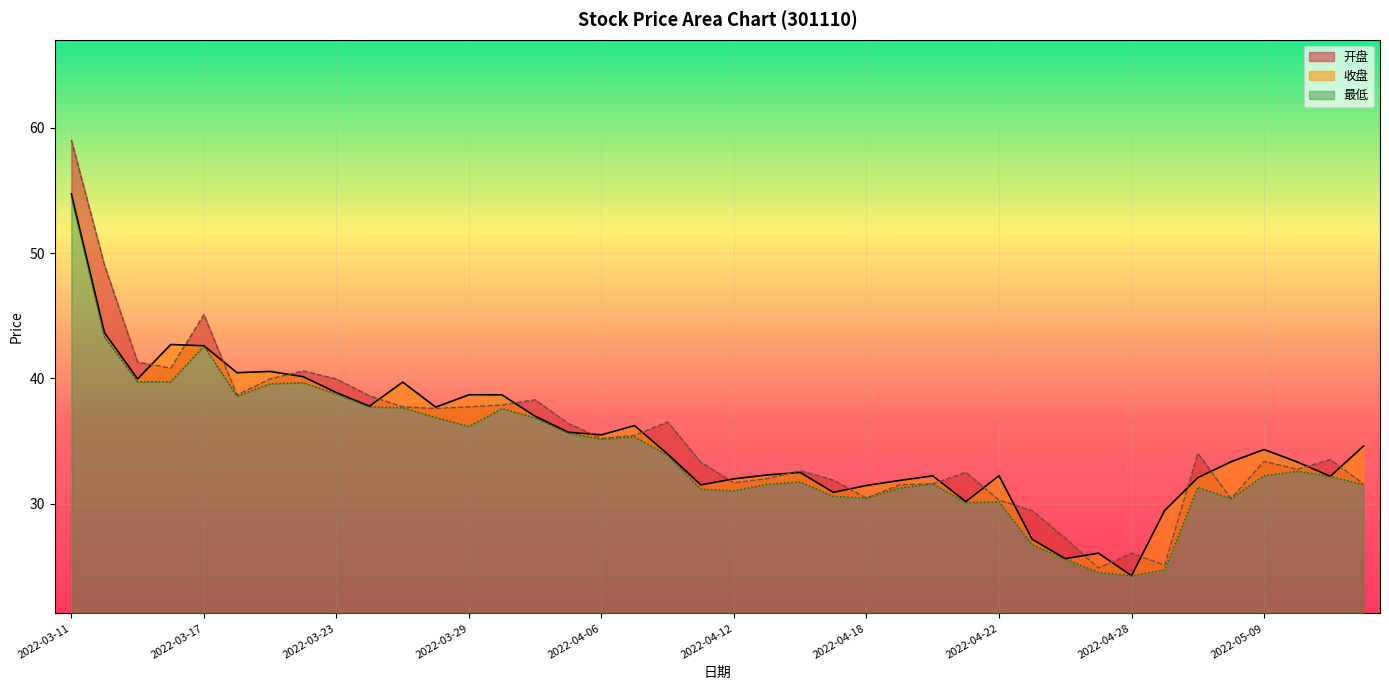

List the series in order of their peak value, lowest first.

最低, 收盘, 开盘